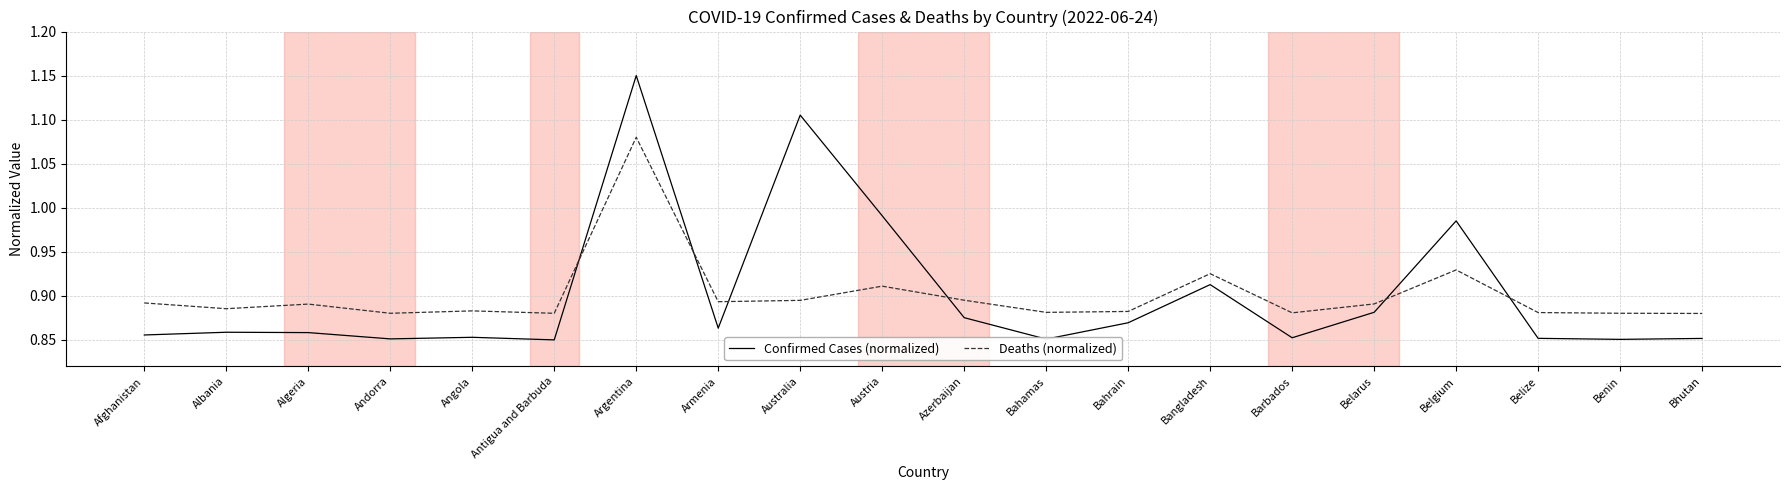

Which series has the widest spread of values?

Confirmed Cases (normalized)